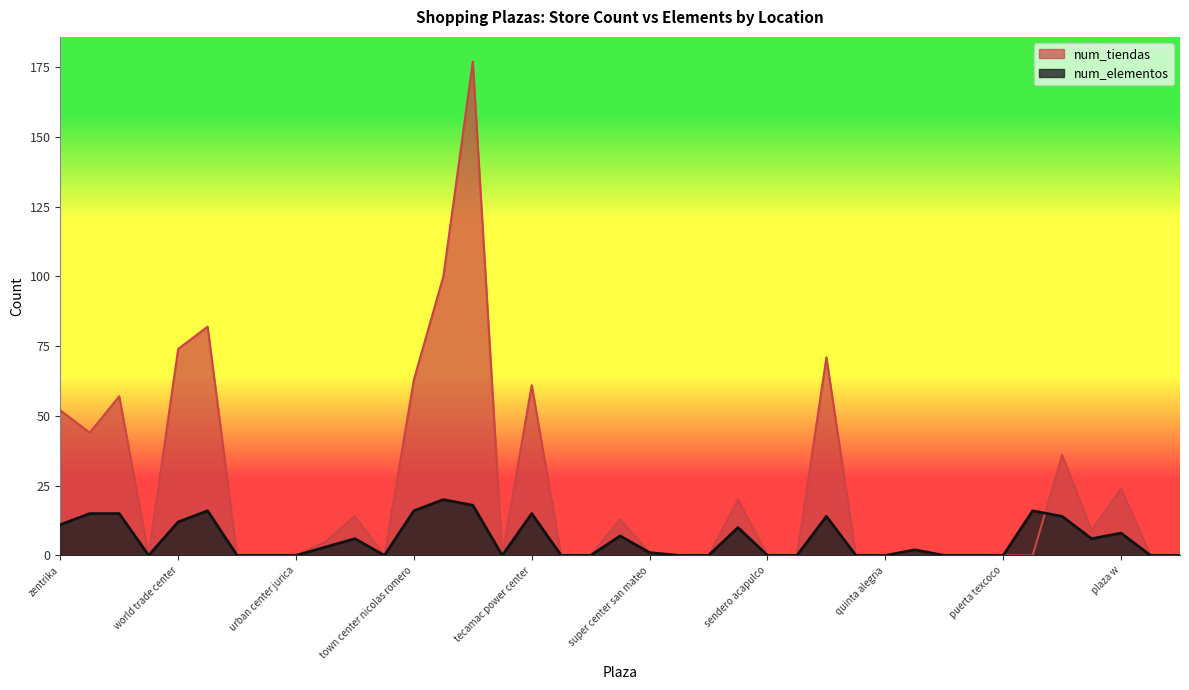

What is the spread (max minus min) of values at plazaragoza?

3